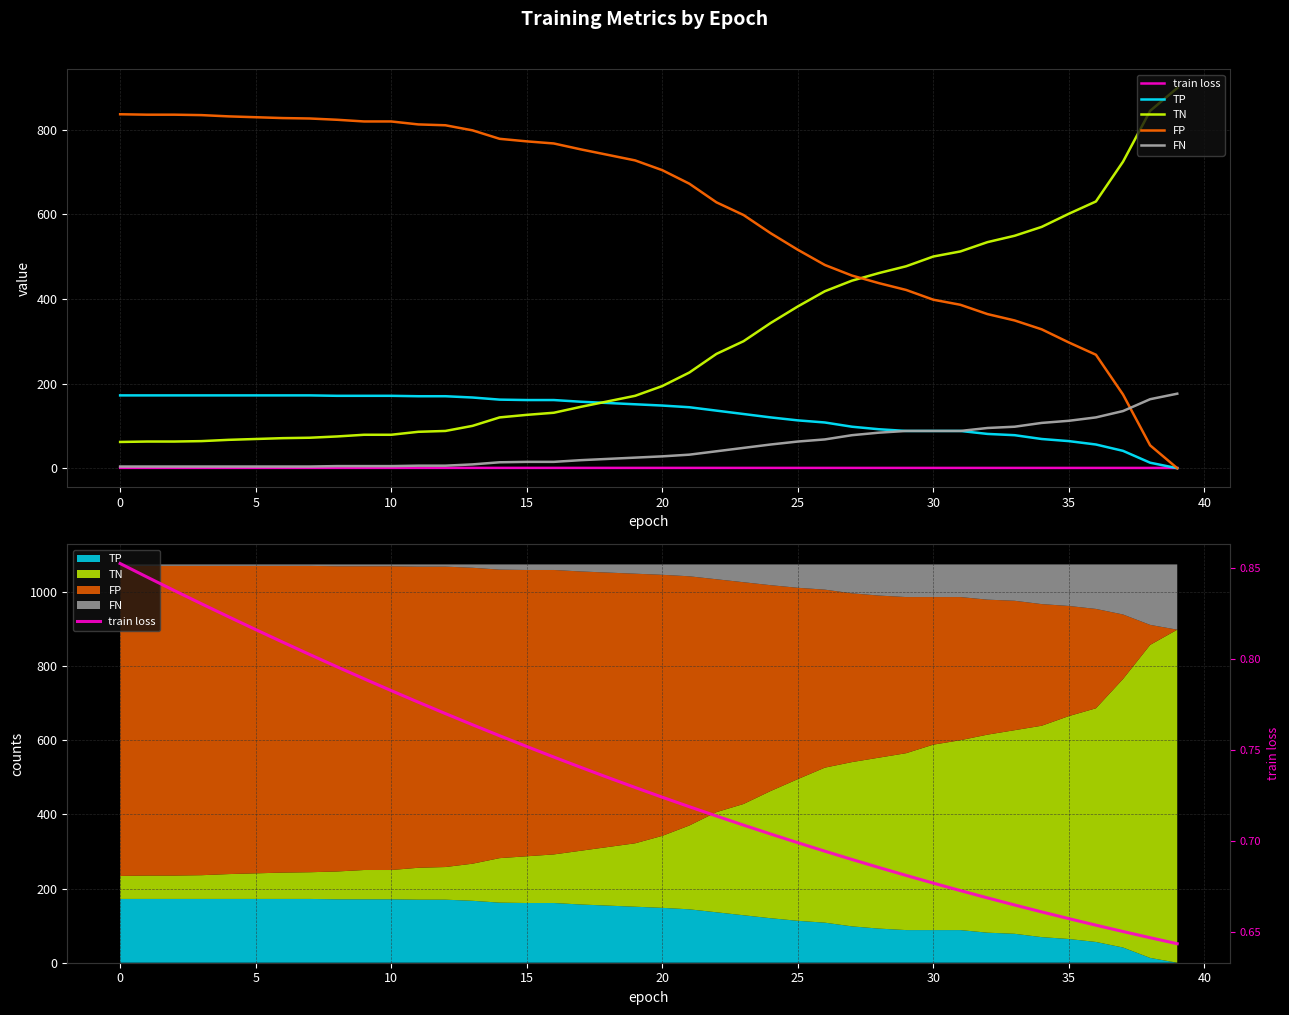

List the series in order of their peak value, lowest first.

train loss, TP, FN, FP, TN